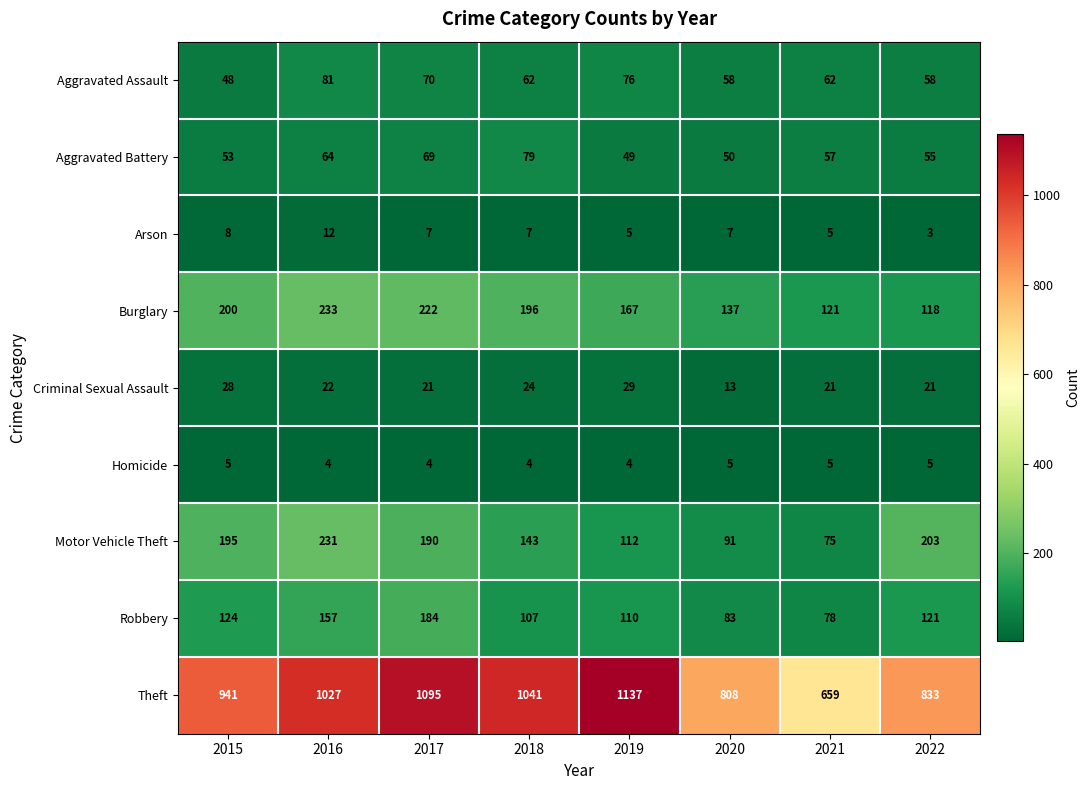

At 2015, list the series in order from largest to smallest.

Theft, Burglary, Motor Vehicle Theft, Robbery, Aggravated Battery, Aggravated Assault, Criminal Sexual Assault, Arson, Homicide